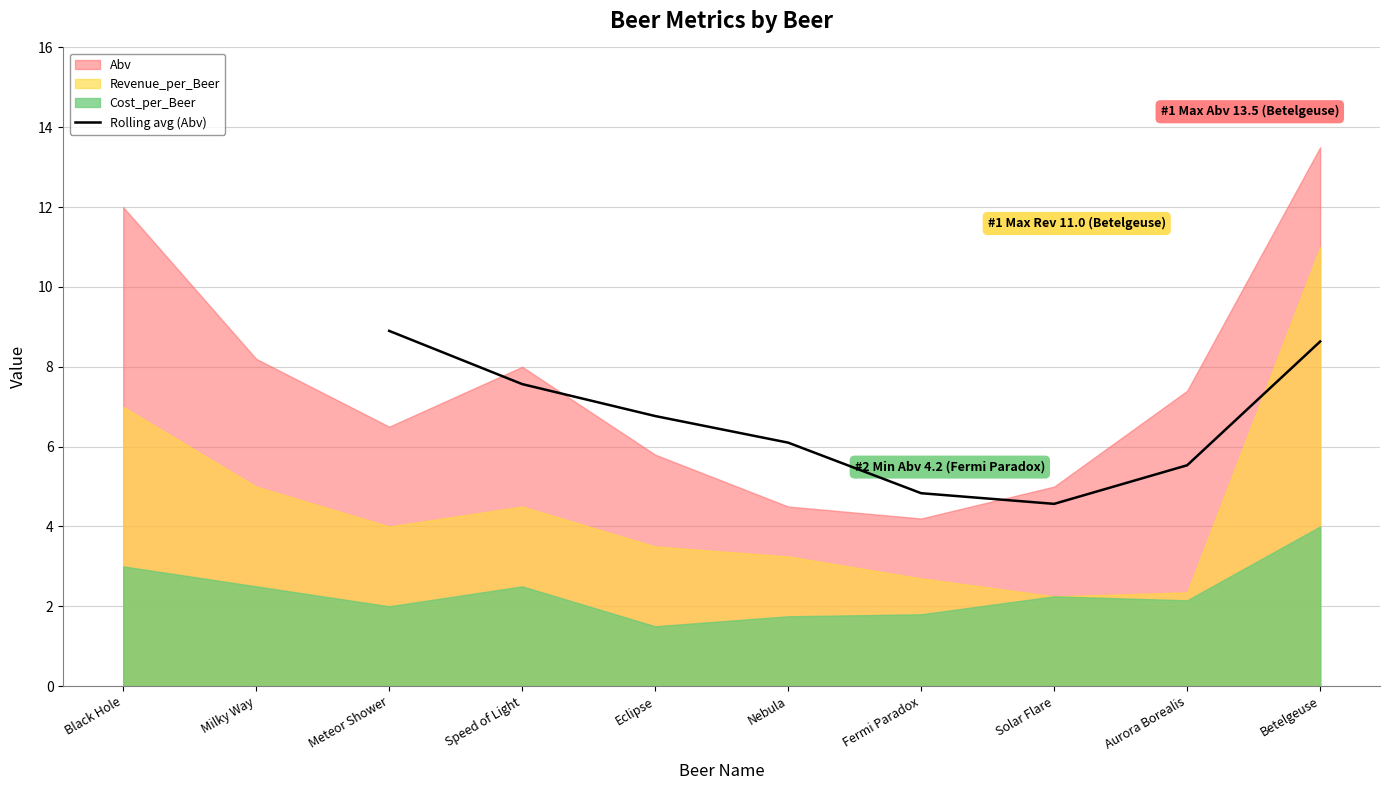

What is the highest value of the Rolling avg (Abv) series?

8.9